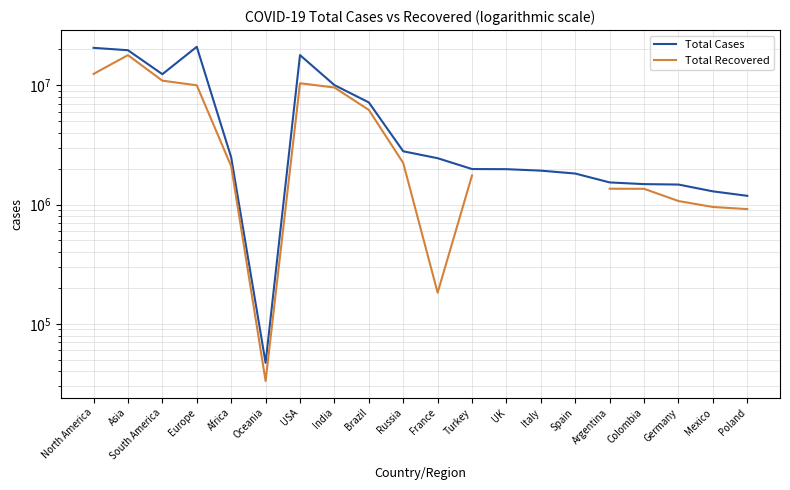

Which label corresponds to the largest value in the chart?

Europe